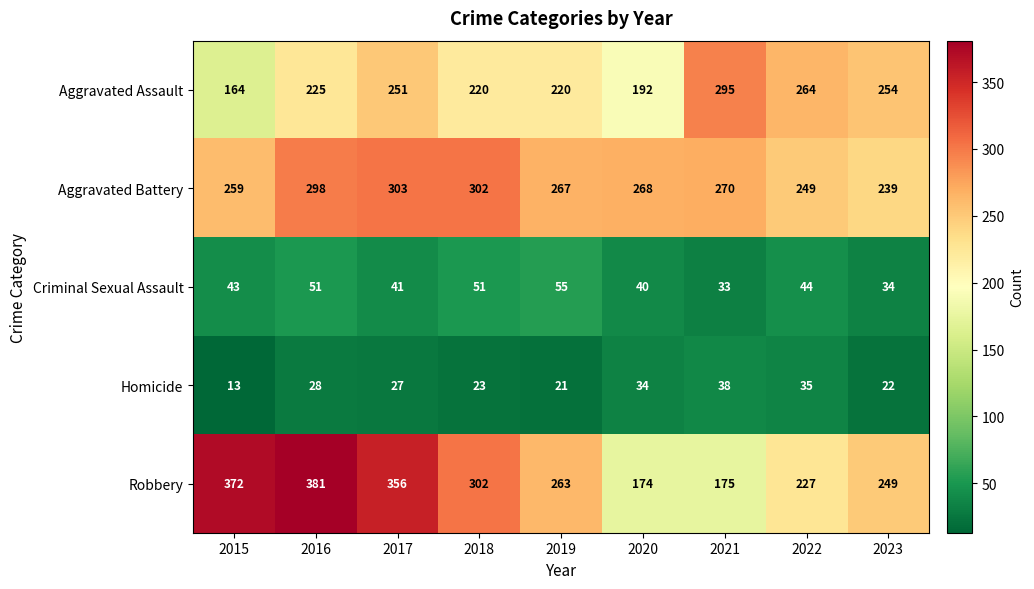

Which series has the widest spread of values?

Robbery